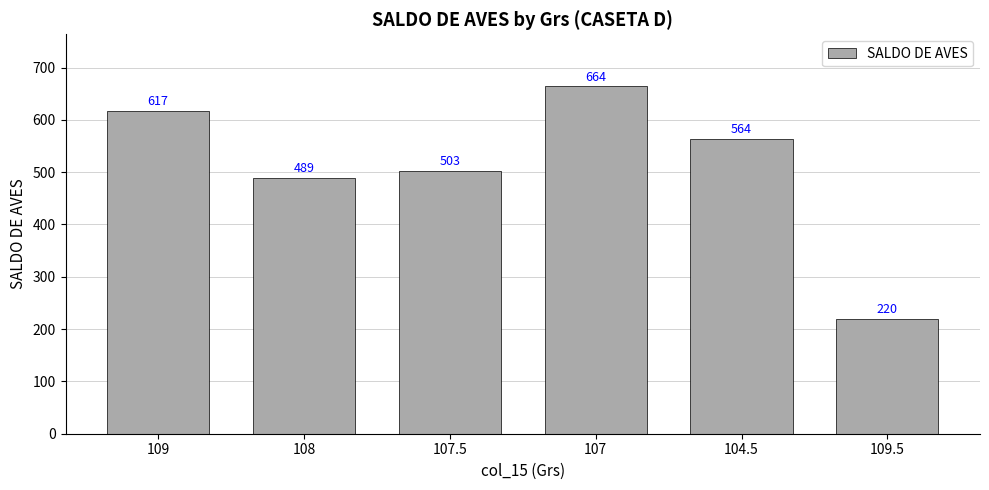

At which label is the value closest to 442?

108